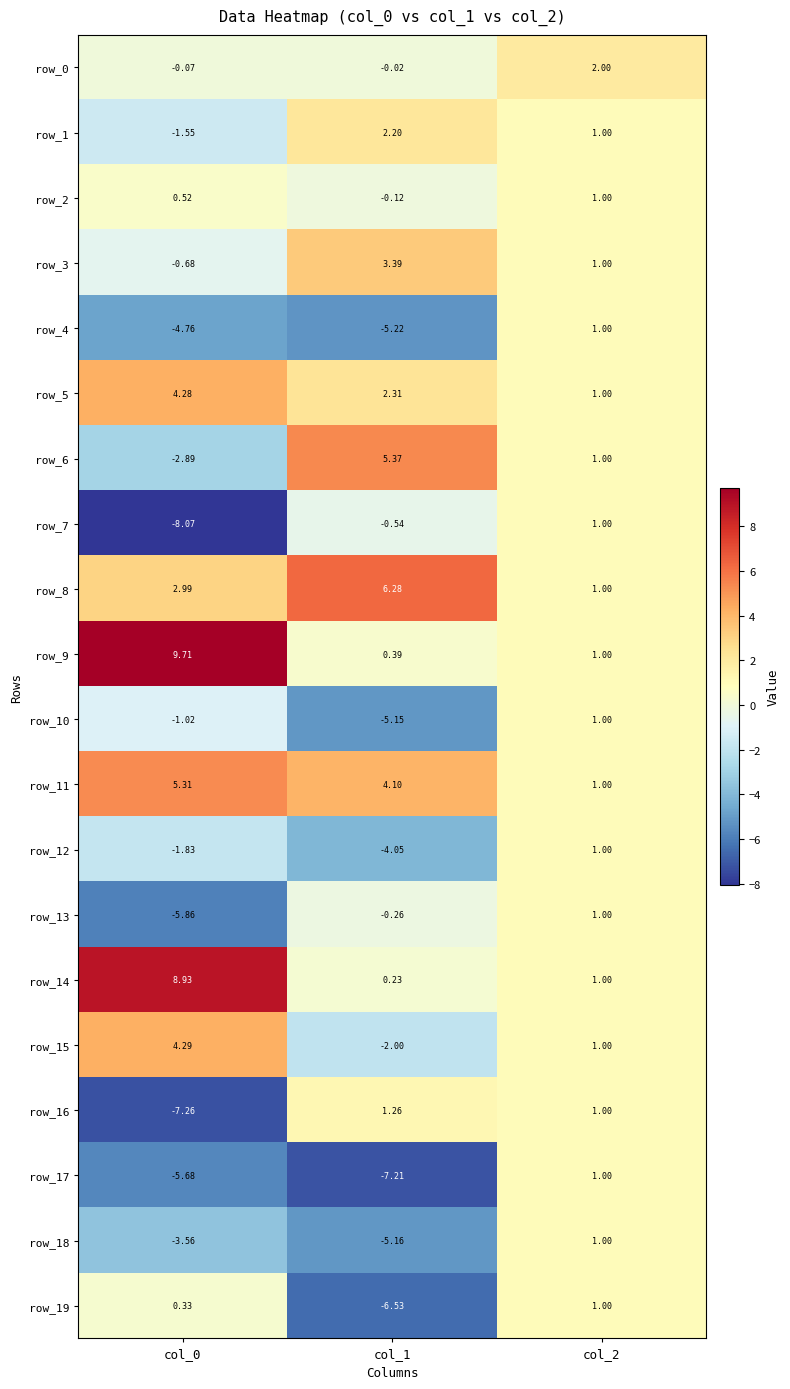

Which series has the largest total across all categories?

row_9